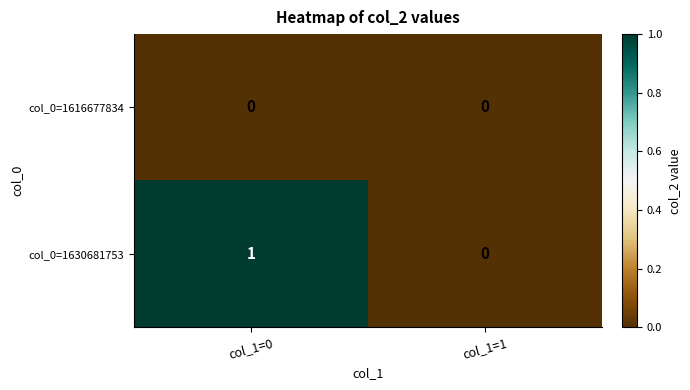

Which category has the highest value across all series?

col_1=0